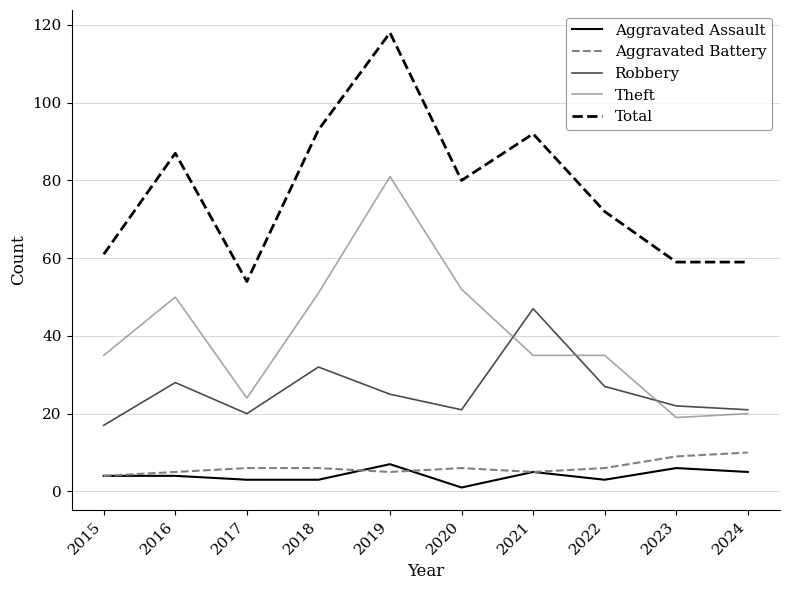

What is the difference between the Total values at 2022 and 2017?

18